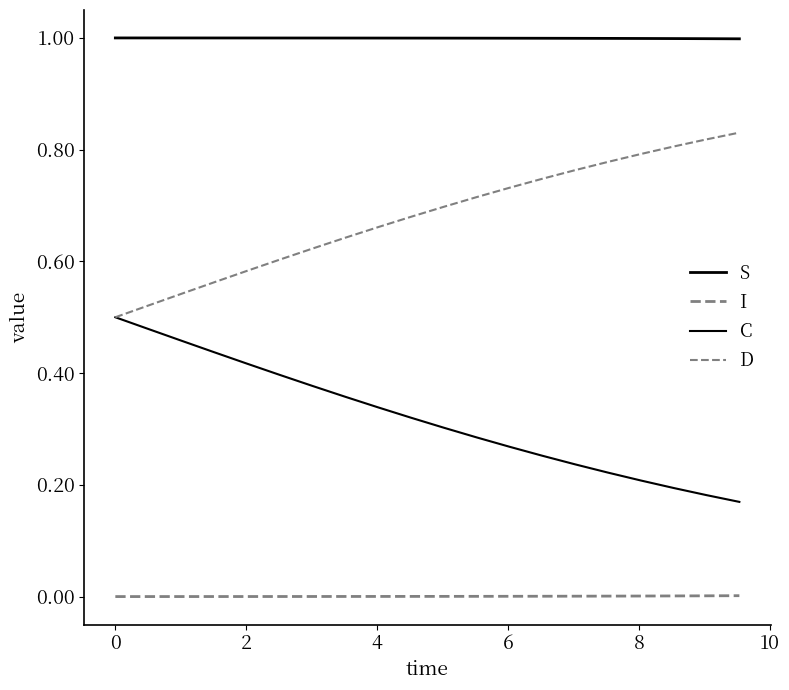

True or false: I and D cross at least once.

False